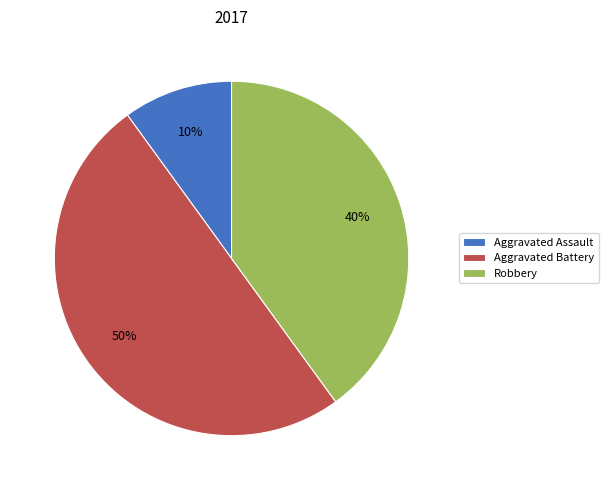

True or false: Aggravated Assault accounts for 10% of the total.

True